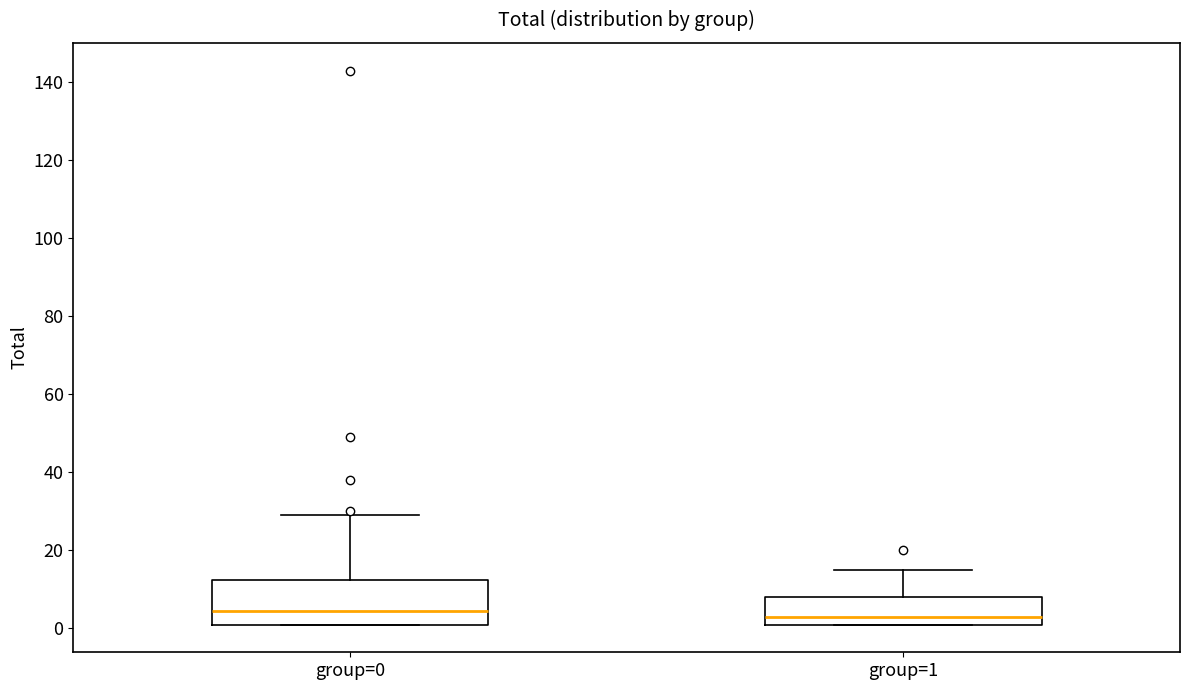

Reading left to right, transcribe this box plot: for each box, give where its median line is, the range the box spans, and where its two whiskers end, as read against the y-axis. The values are not printed on the chart, so give them approximately, as read against the axis.

group=0: median 4, box 2 to 12, whiskers 2 to 30
group=1: median 4, box 2 to 8, whiskers 2 to 16